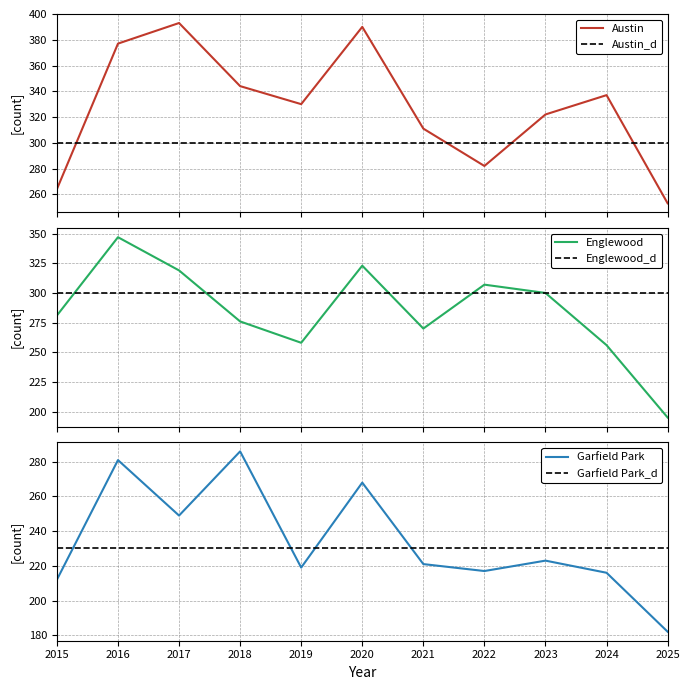

What is the difference between the Austin values at 2023 and 2021?

11